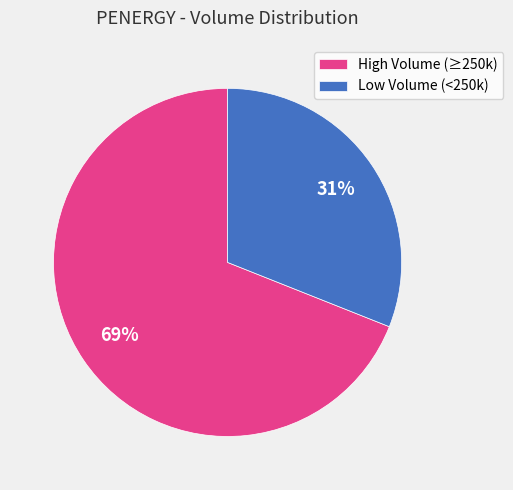

The Low Volume (<250k) slice represents 19% of the pie. True or false?

False